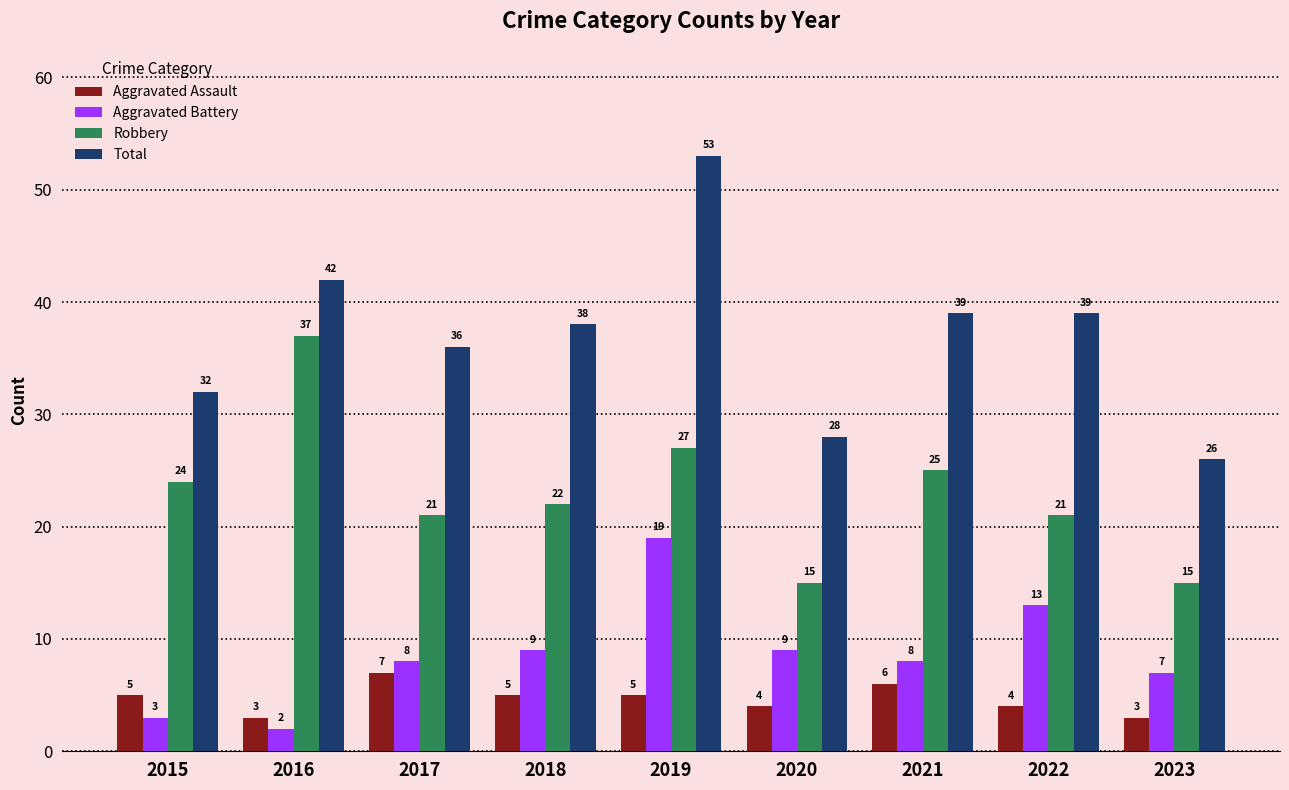

True or false: Aggravated Assault has a value of 5 at 2019.

True